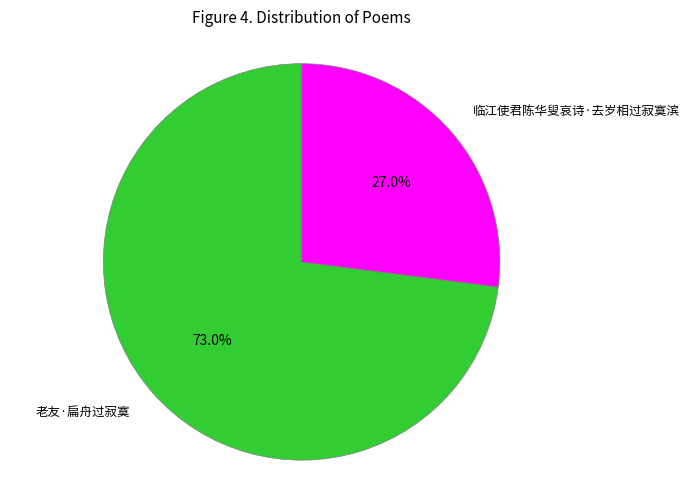

Is there any slice that represents more than half of the pie?

Yes